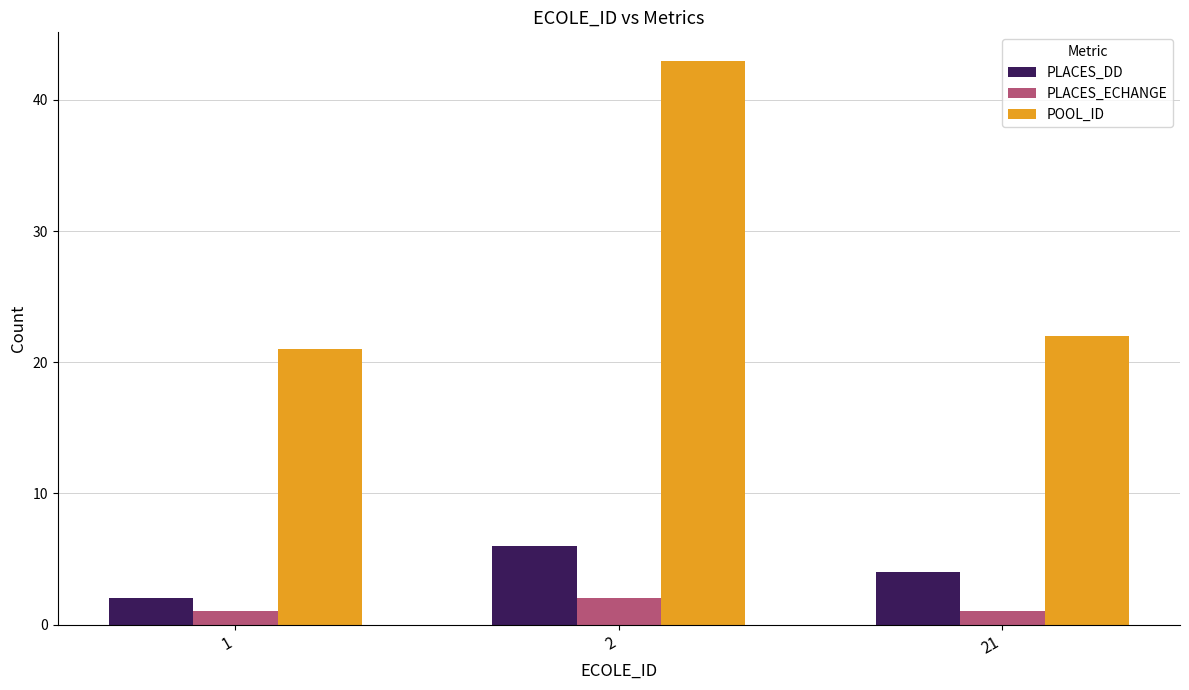

Which series has the largest range (max minus min)?

POOL_ID